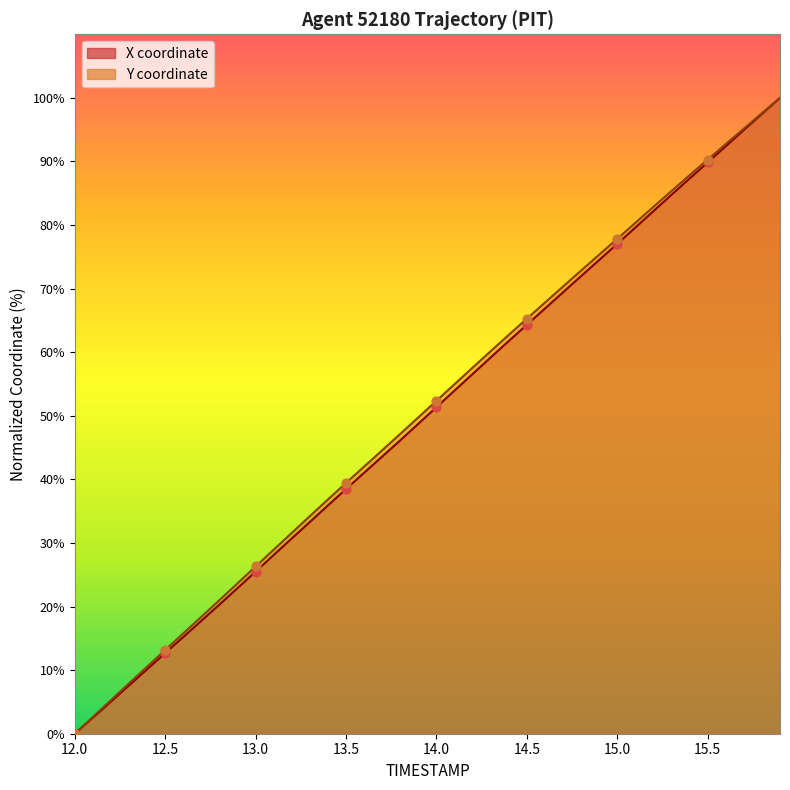

What are all the series names shown in the legend?

X, Y